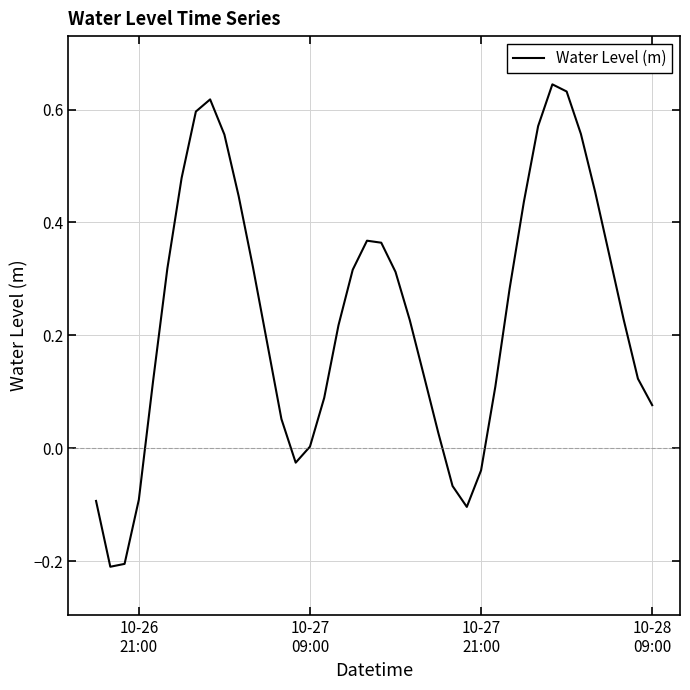

Does the chart have visible grid lines?

Yes